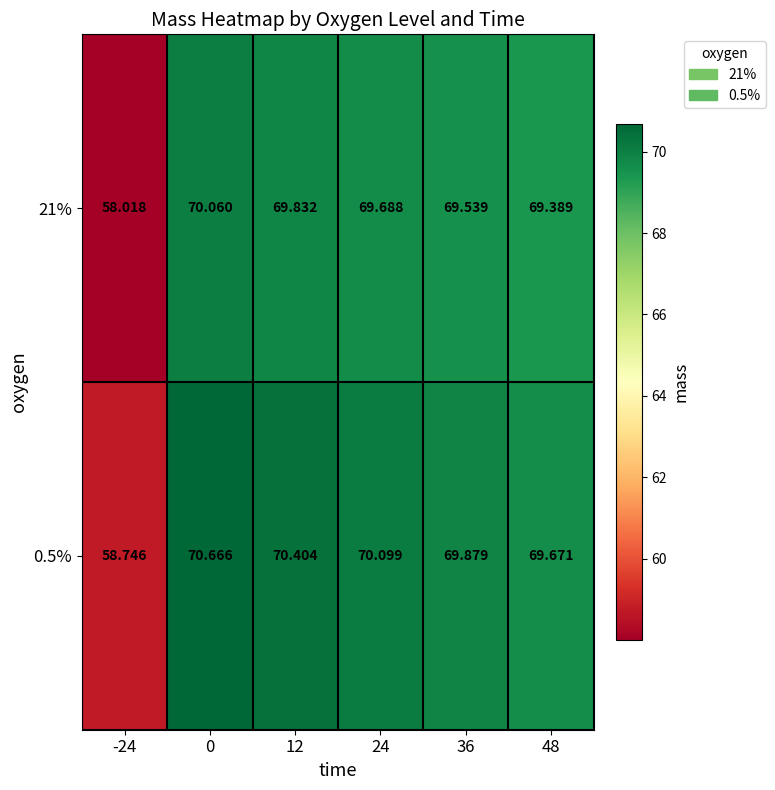

Is the value of 21% at 48 greater than the value of 0.5% at -24?

Yes